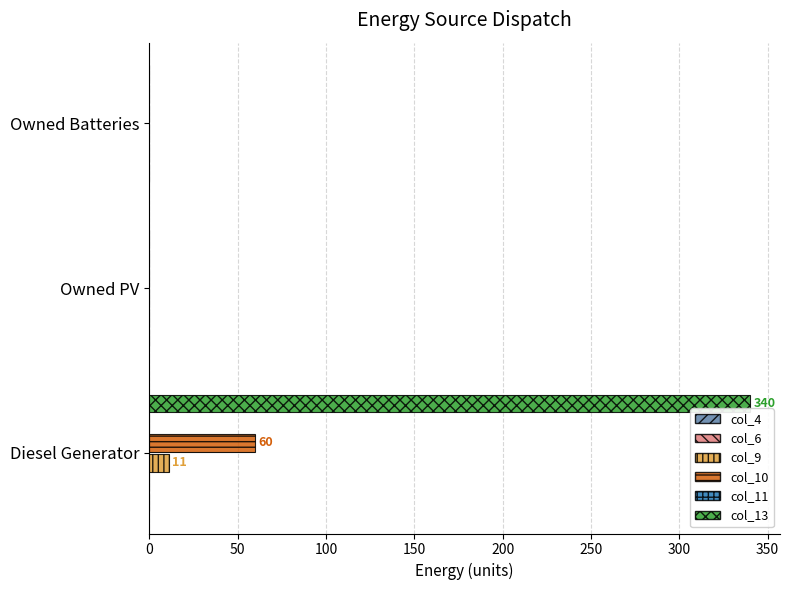

How many distinct data groups are displayed?

3